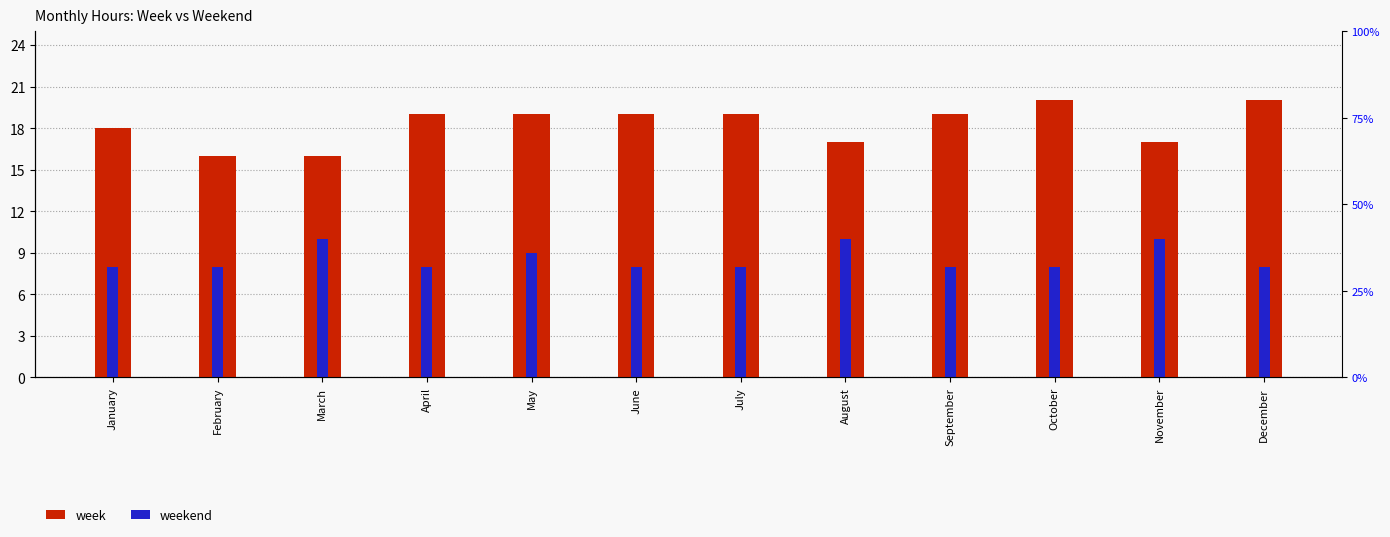

Reading left to right, transcribe all the data shown in this chart.

week: 18	16	16	19	19	19	19	17	19	20	17	20
weekend: 8	8	10	8	9	8	8	10	8	8	10	8